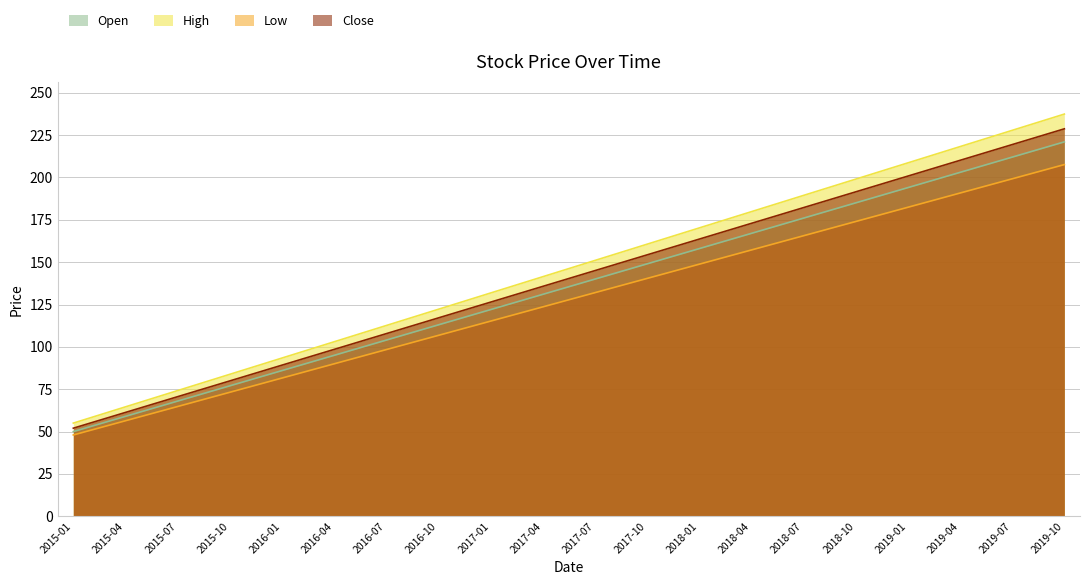

True or false: Low has a value of 48.0 at 2015-01.

True